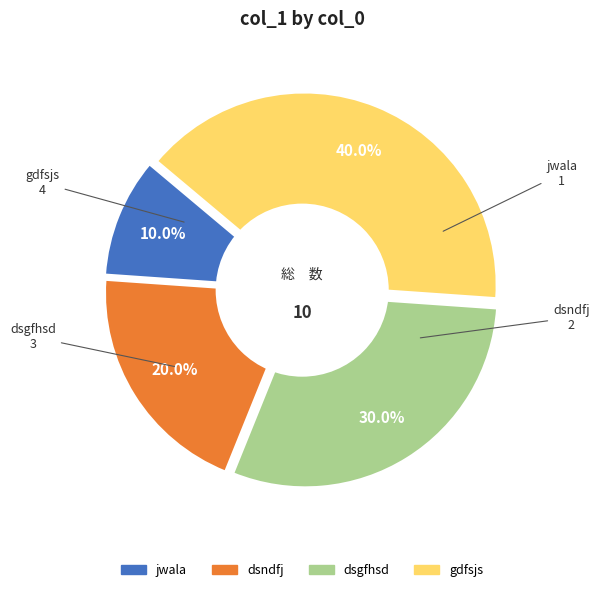

To the nearest percent, what is the average slice percentage?

25%